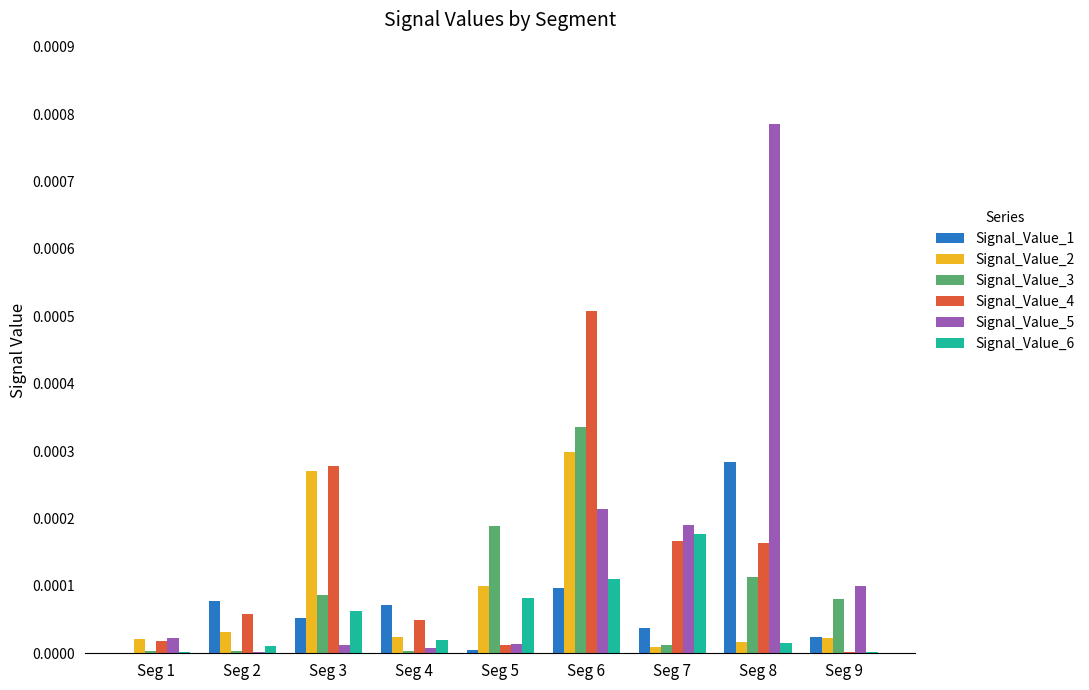

At which category is the sum across all series the highest?

Seg 6